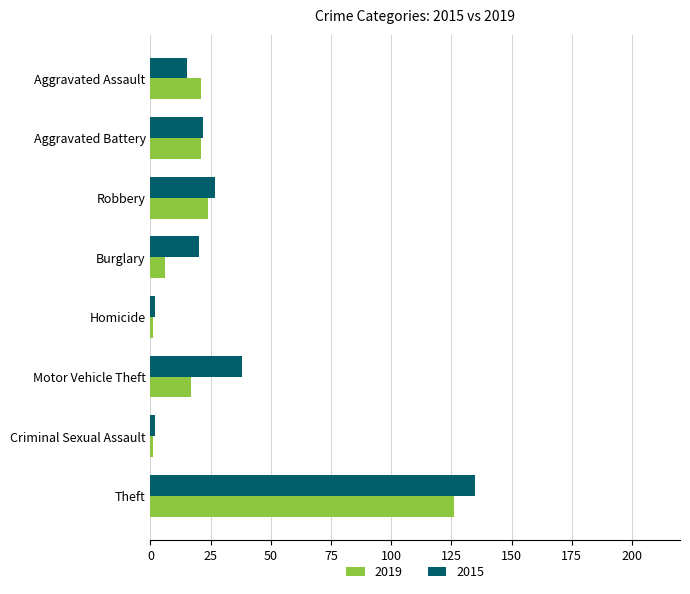

List the series in order of their peak value, highest first.

2015, 2019